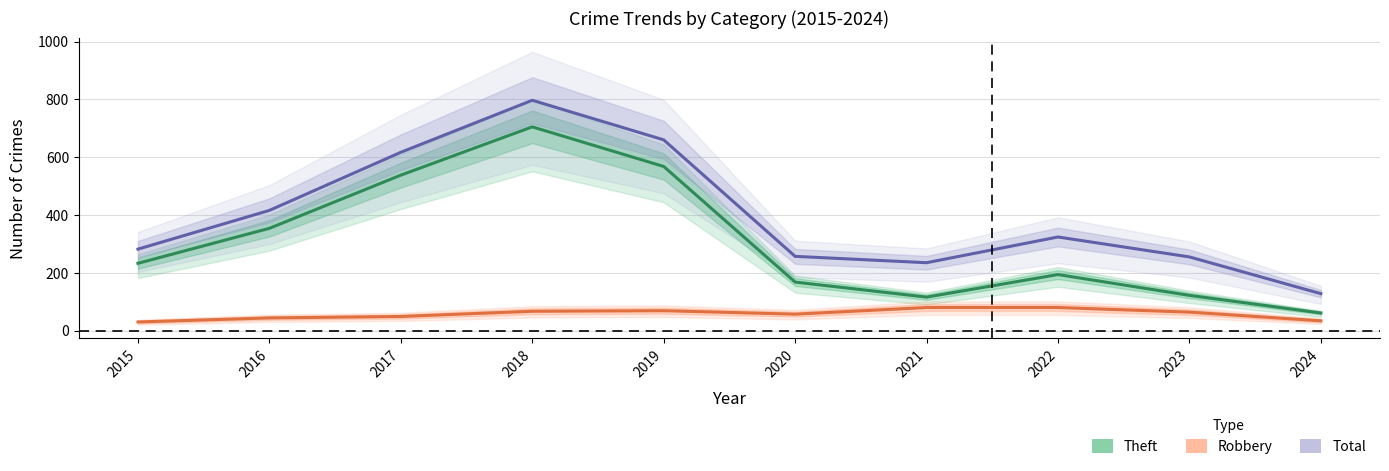

List the labels in order of Total value, largest first.

2018, 2019, 2017, 2016, 2022, 2015, 2020, 2023, 2021, 2024